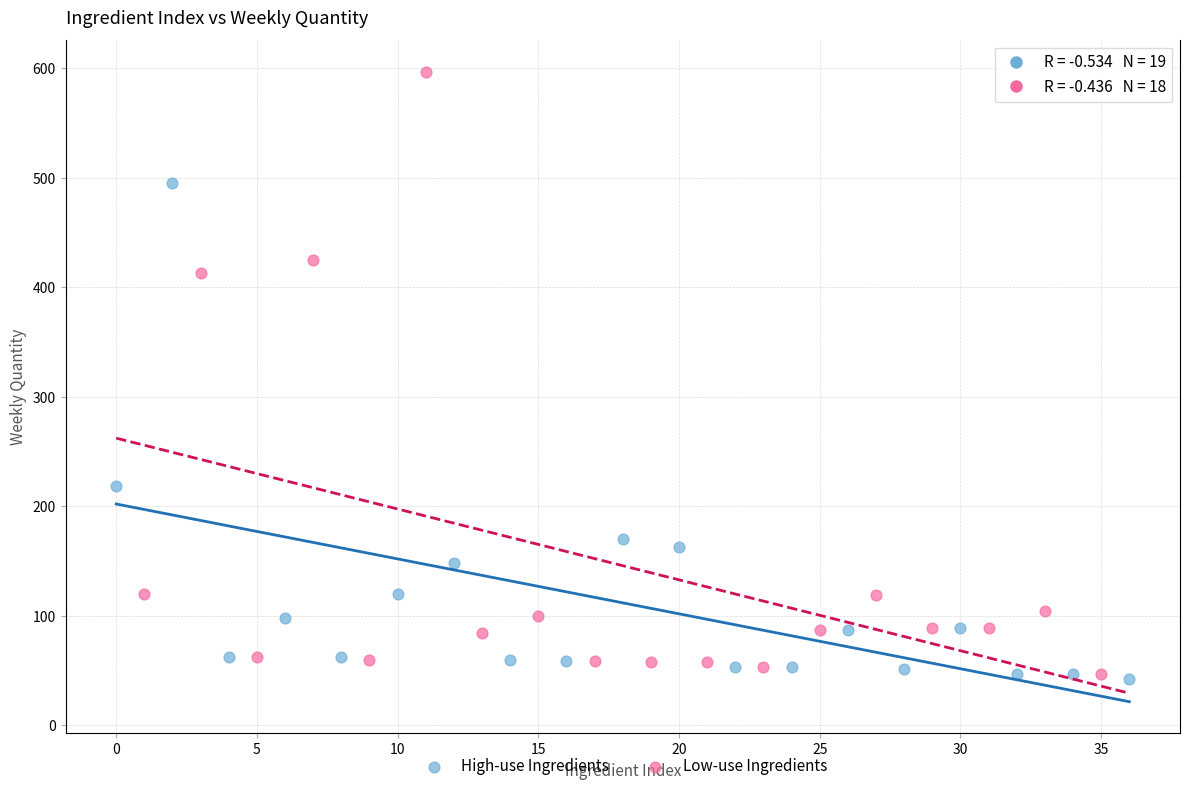

Which series has the largest Y range (max minus min)?

Low-use Ingredients